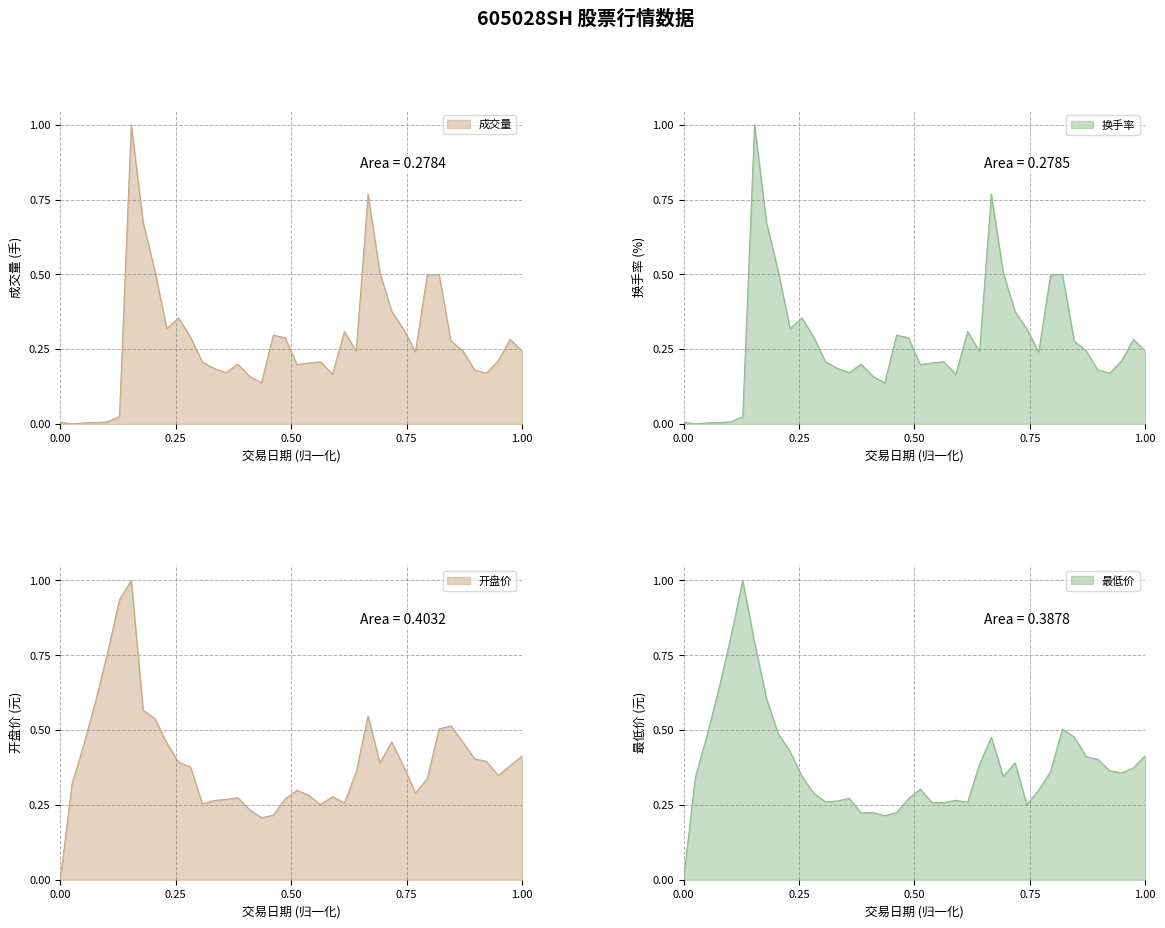

Is the value of 开盘价 at 2021-07-22 greater than the value of 换手率 at 2021-08-17?

No